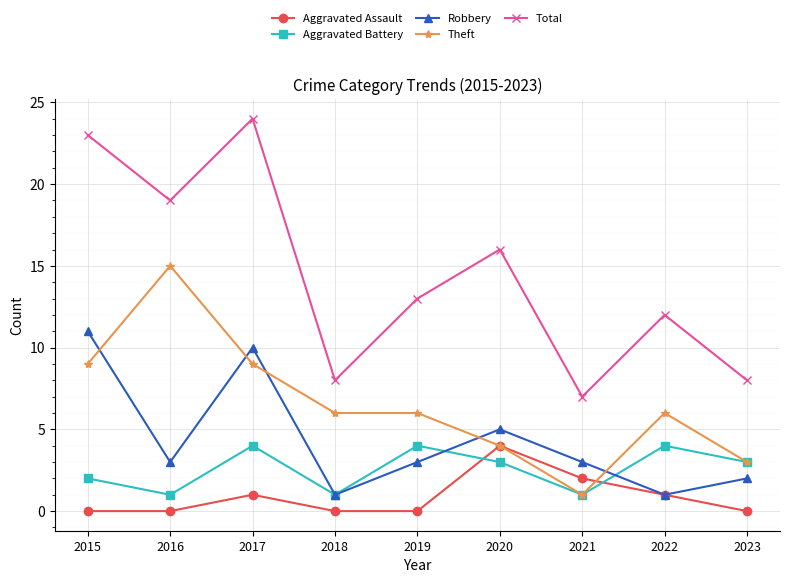

Where is Total nearest to the value 15?

2020